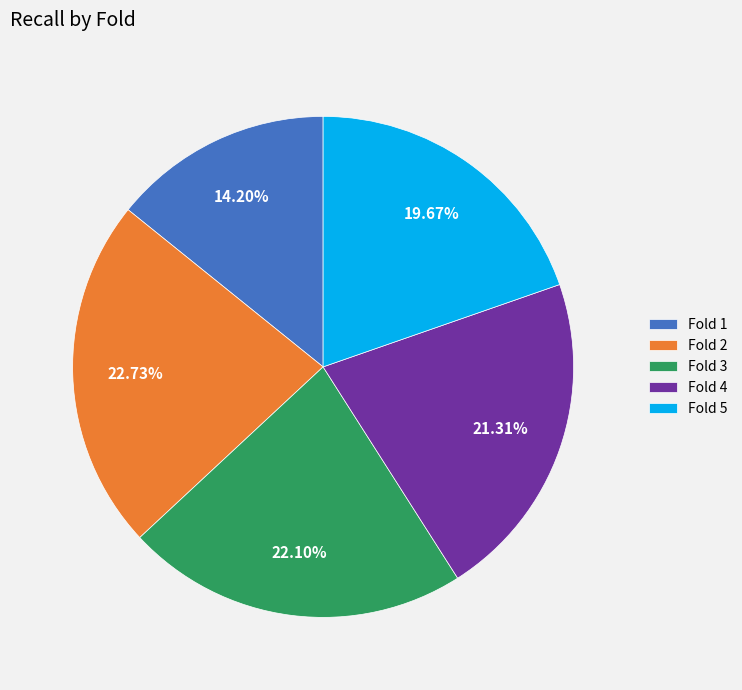

What percentage is the Fold 5 slice, to the nearest percent?

20%